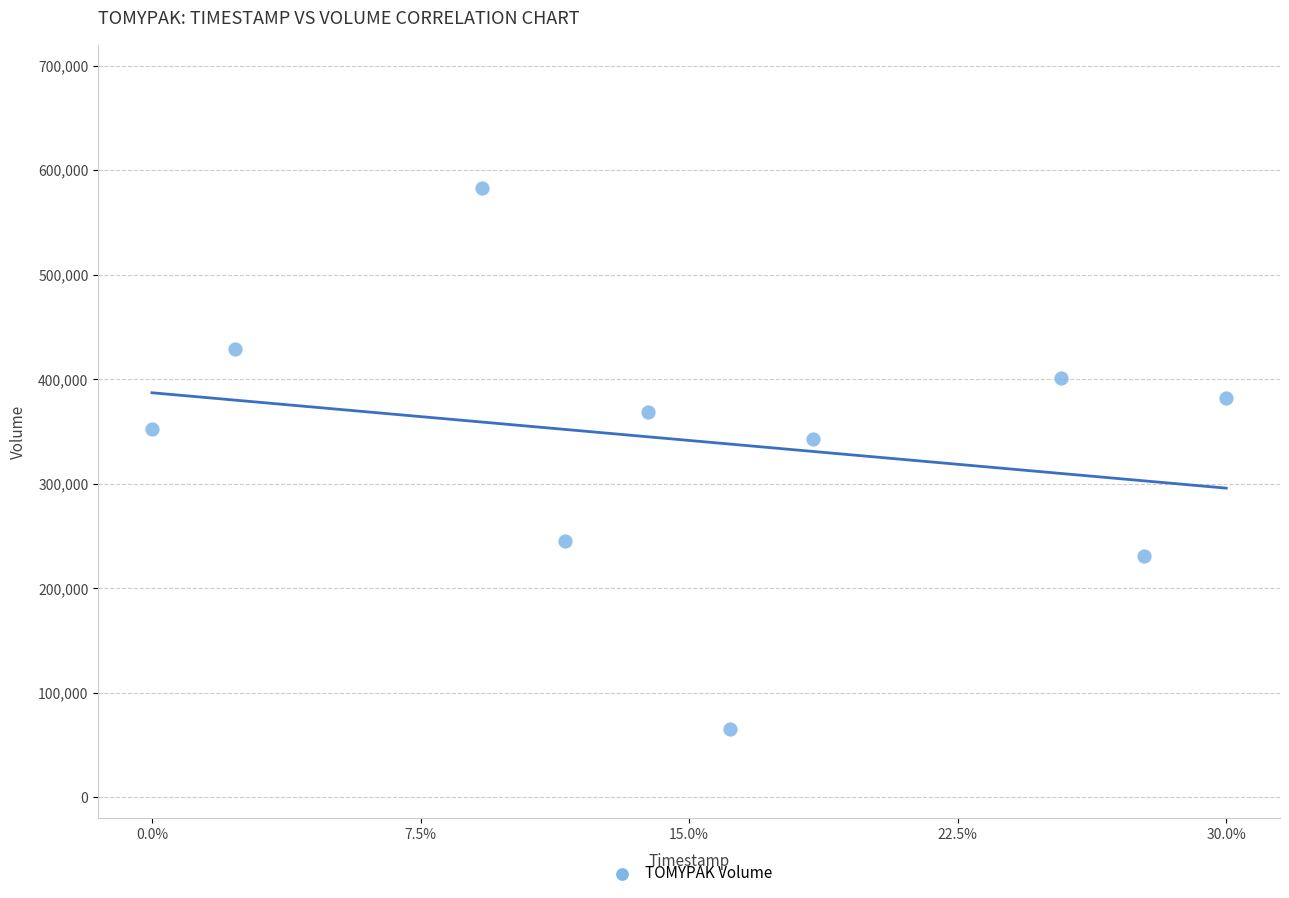

What is the average Y value?

340070